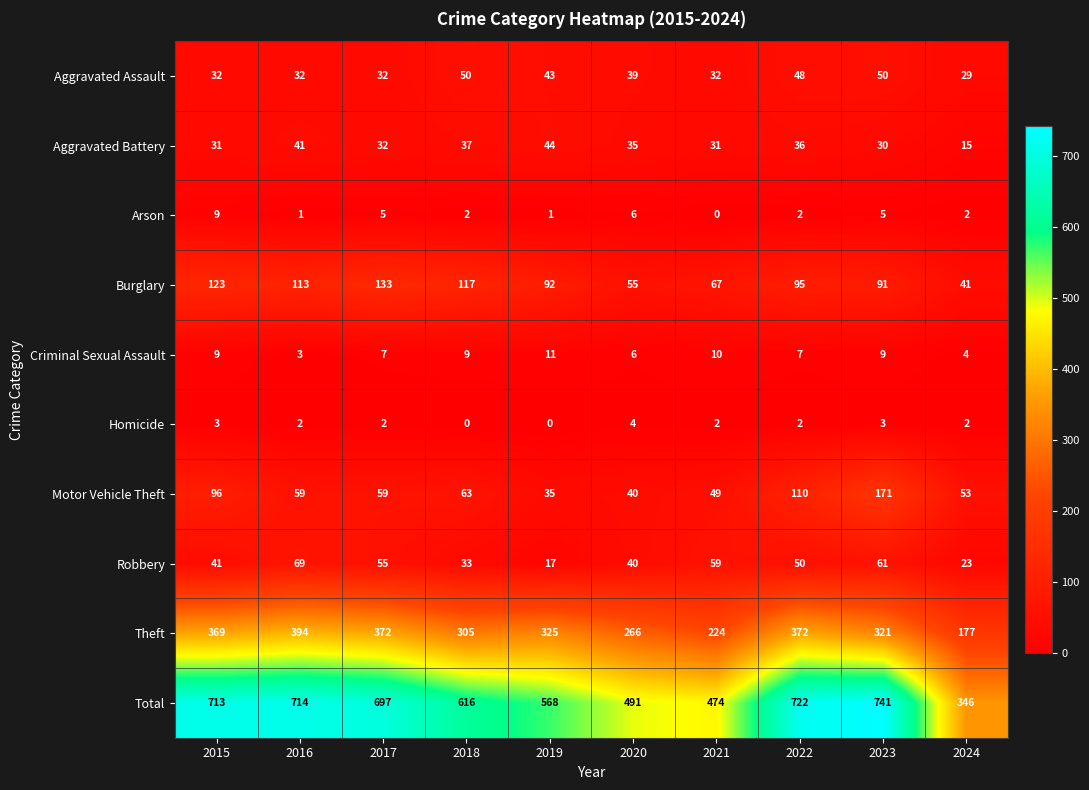

What is the difference between the Aggravated Battery values at 2022 and 2024?

21